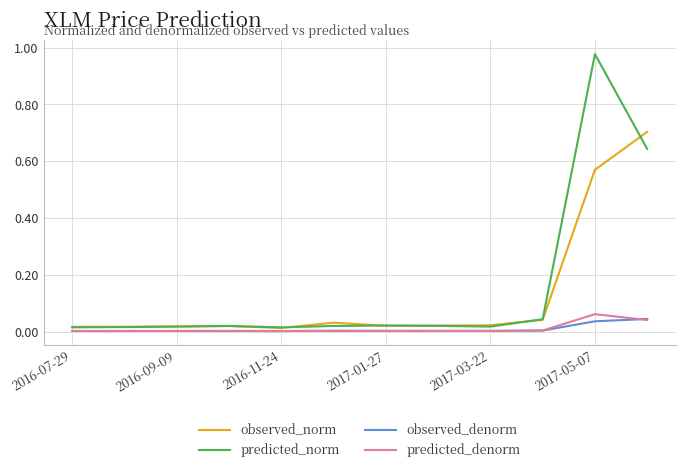

Which series has the widest spread of values?

predicted_norm